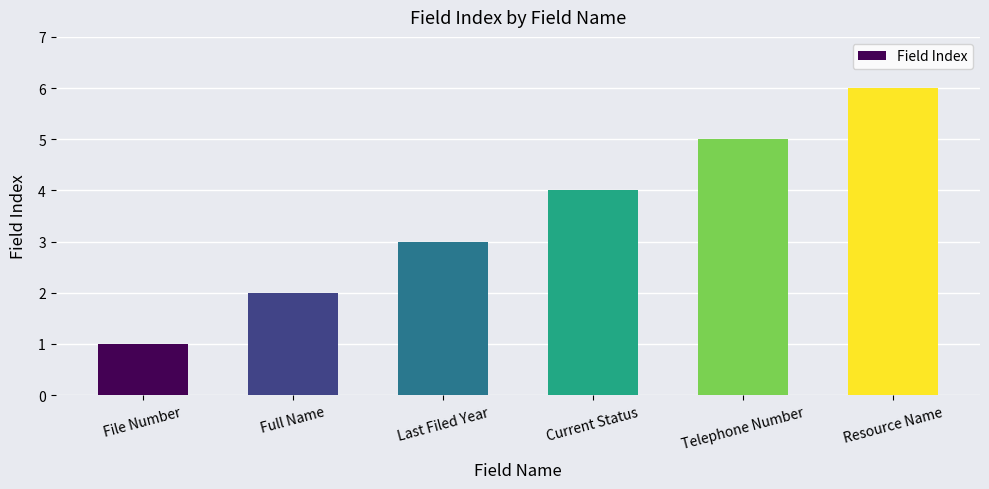

What is the average value?

4